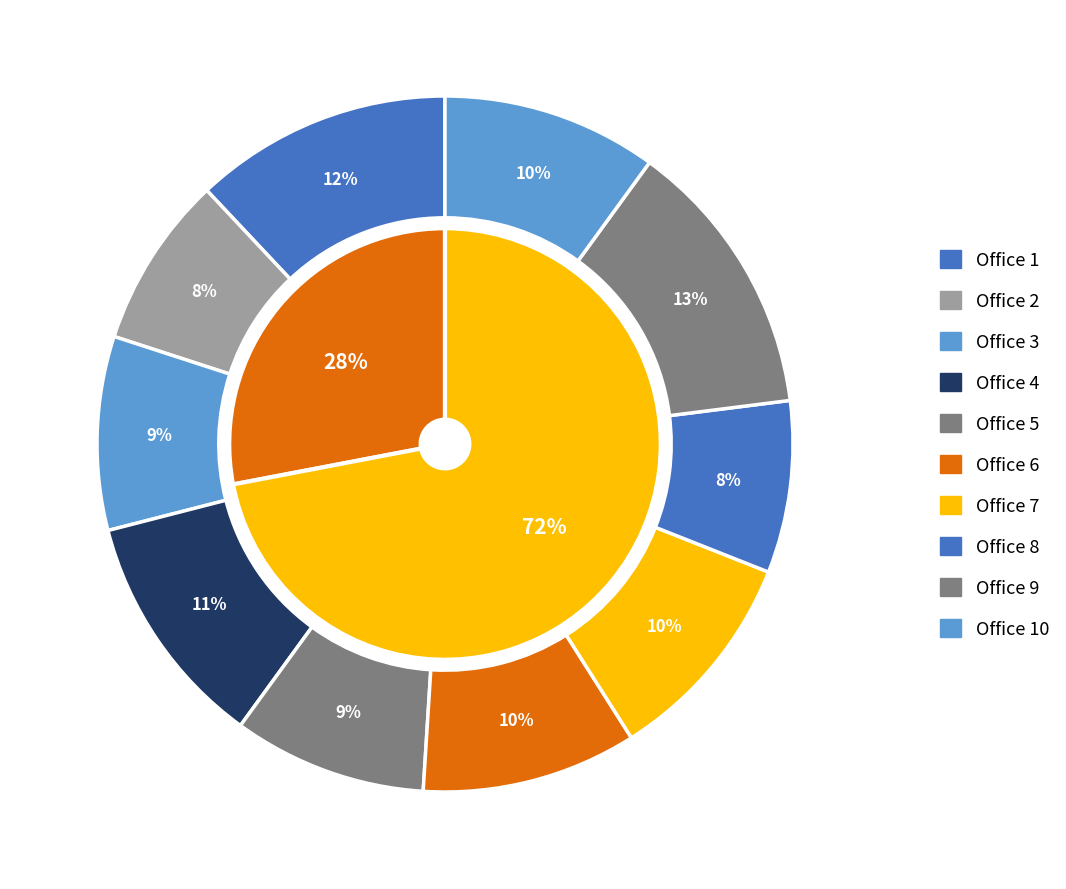

How many slices are in this pie chart?

10